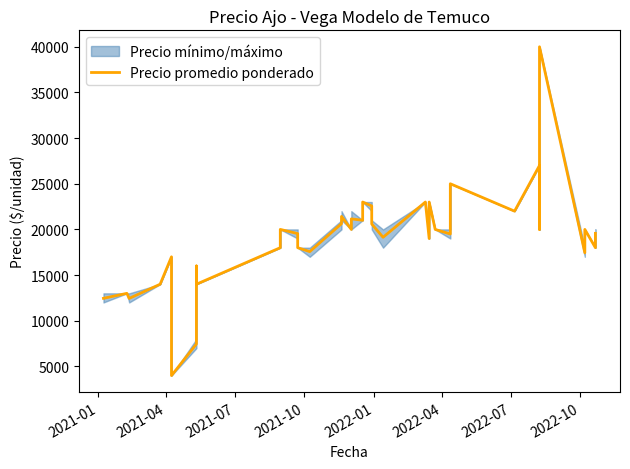

What is the difference between the maximum and minimum values?

36000